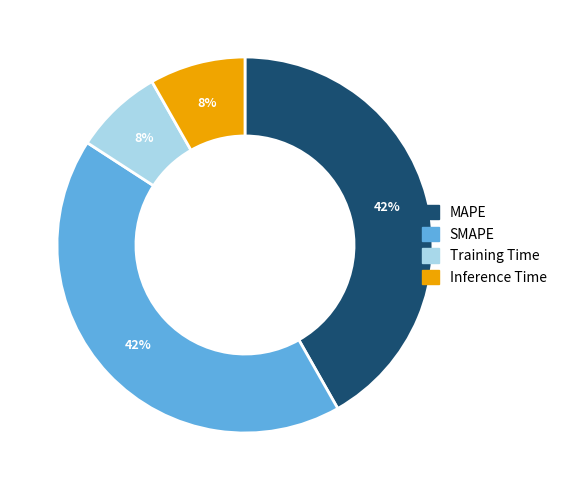

Between Training Time and MAPE, which is larger?

MAPE